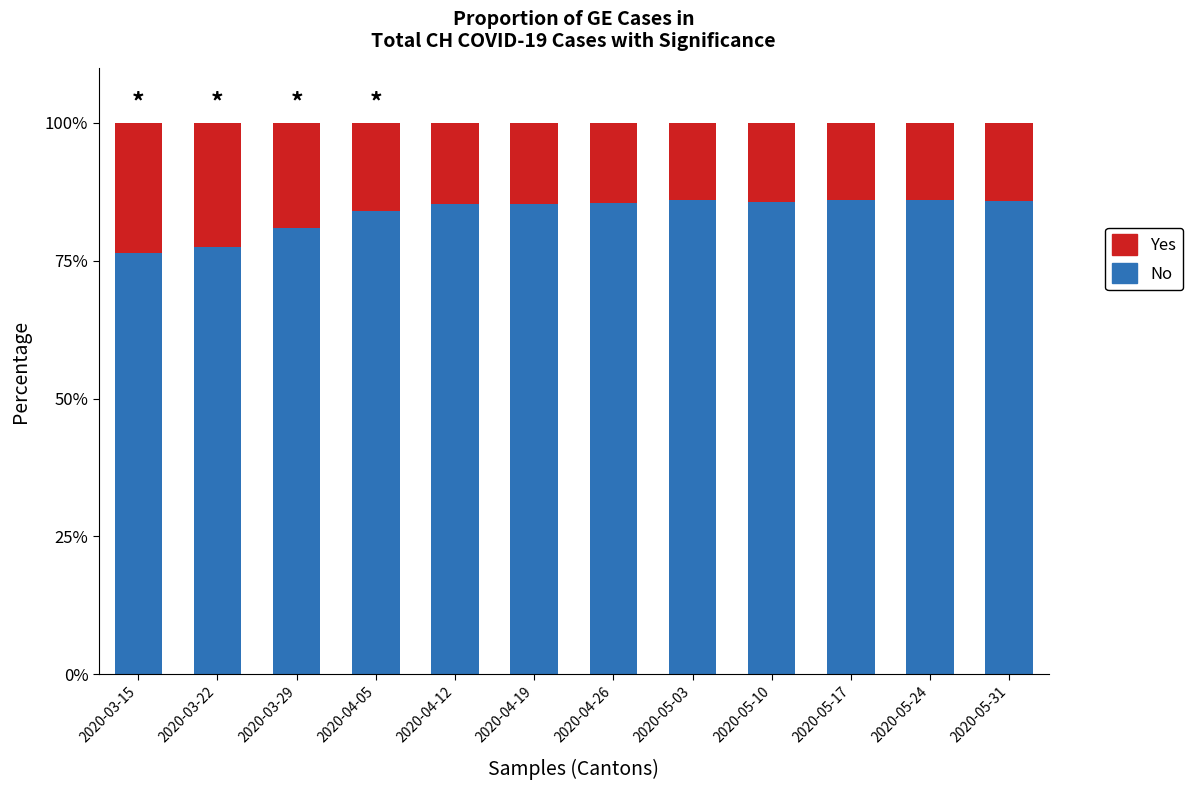

The value of No at 2020-05-31 is 85.9. True or false?

True